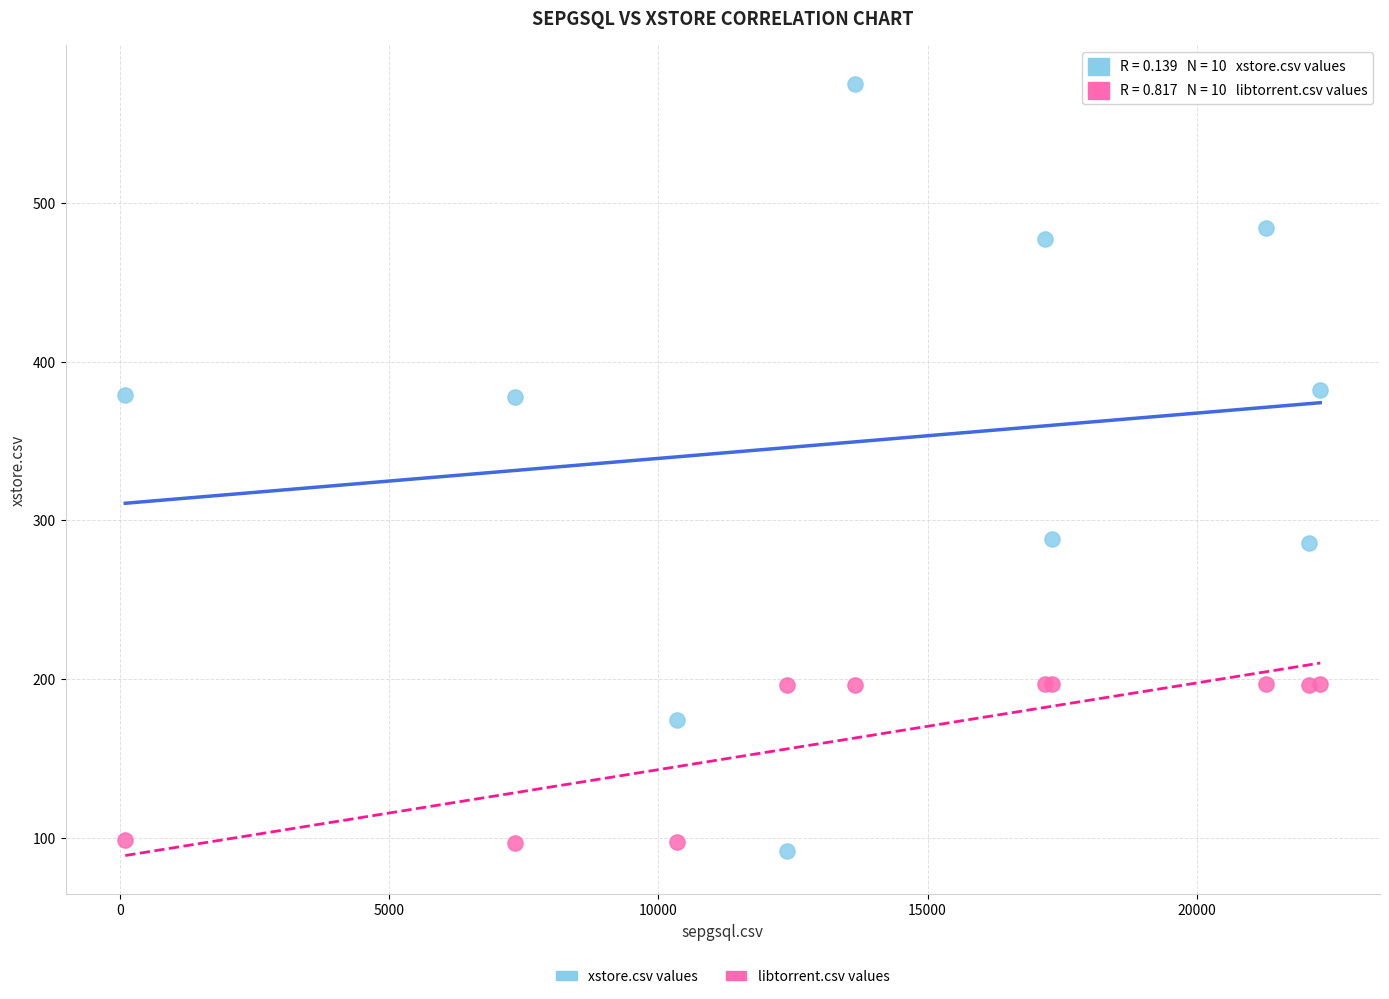

Which series reaches the maximum Y coordinate?

xstore.csv values